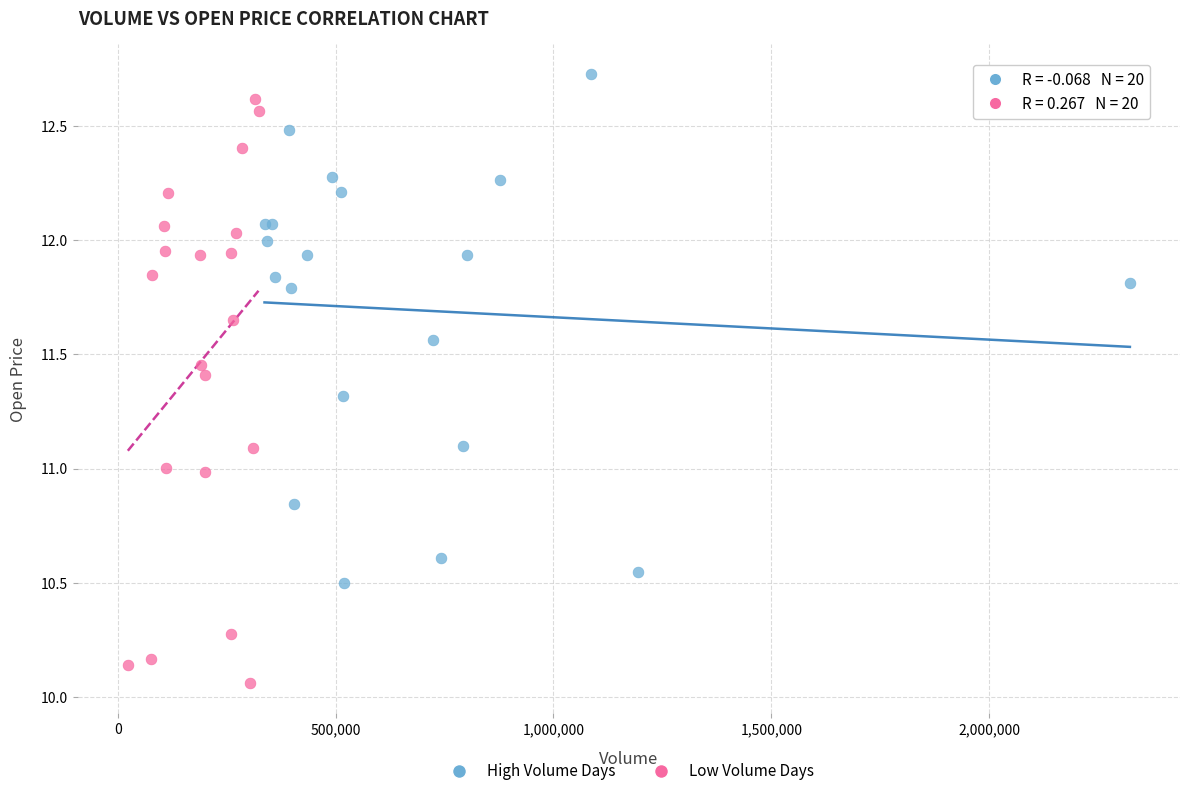

Which series reaches the minimum Y coordinate?

Low Volume Days